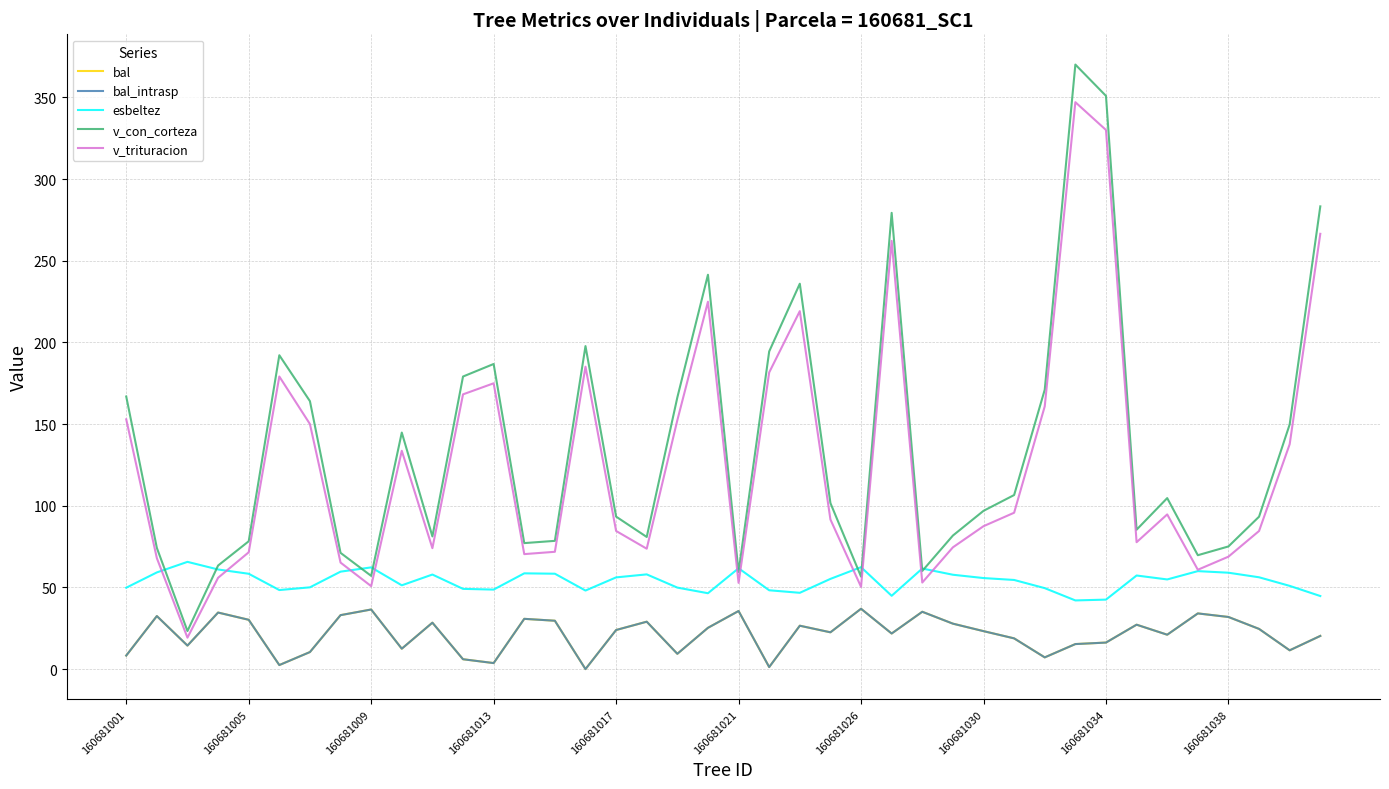

What is the maximum value shown in the chart?

370.1